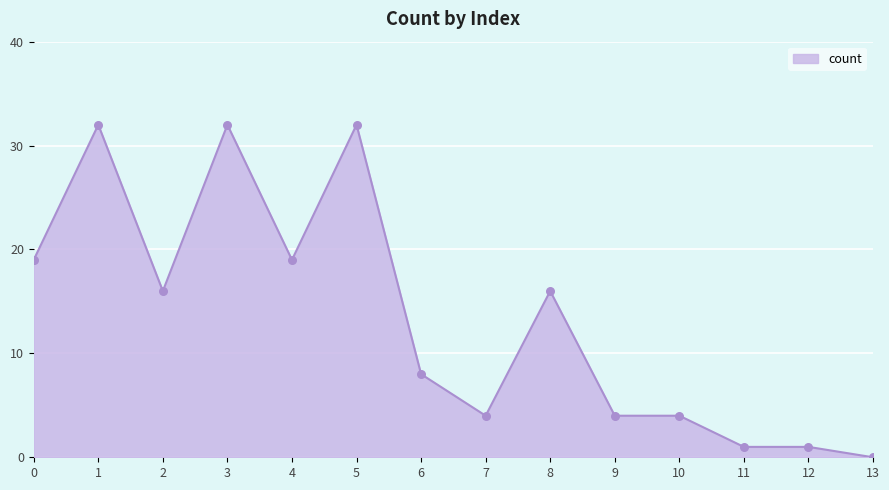

Between 8 and 13, which is larger?

8